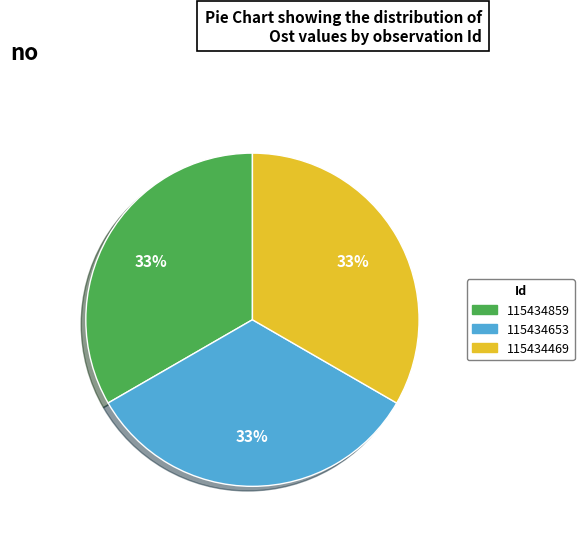

Is it true that 115434469 is 33% of the pie?

True